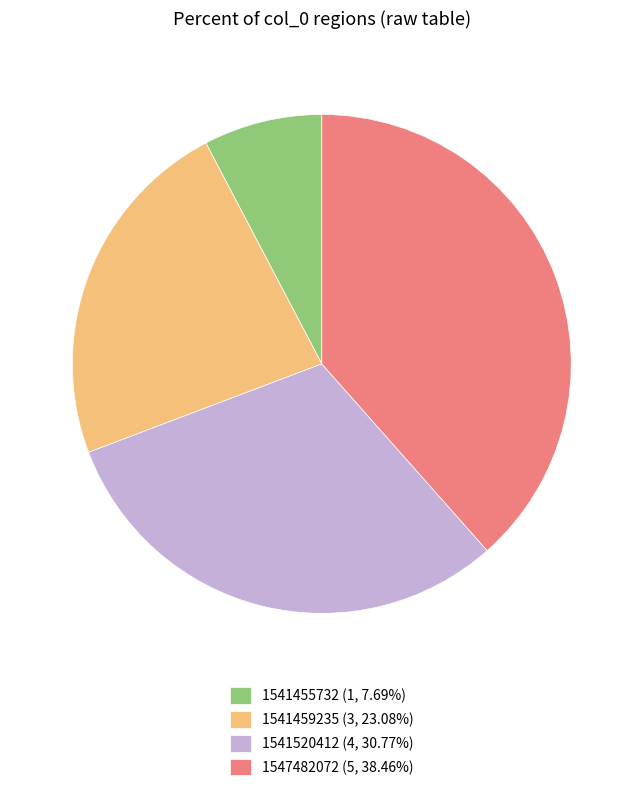

Do 1541459235 (3, 23.08%) and 1541455732 (1, 7.69%) together represent more than half of the pie?

No